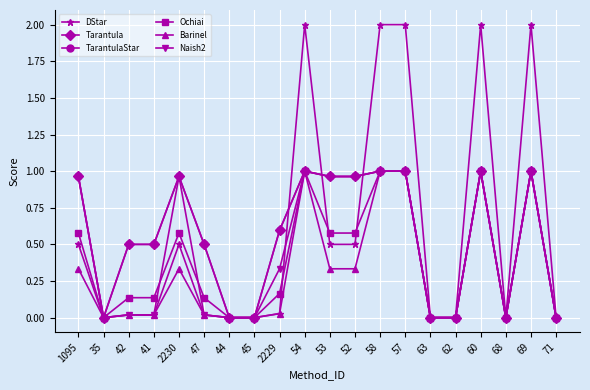

What is the value of the TarantulaStar point at the 1st from the left?

1.0